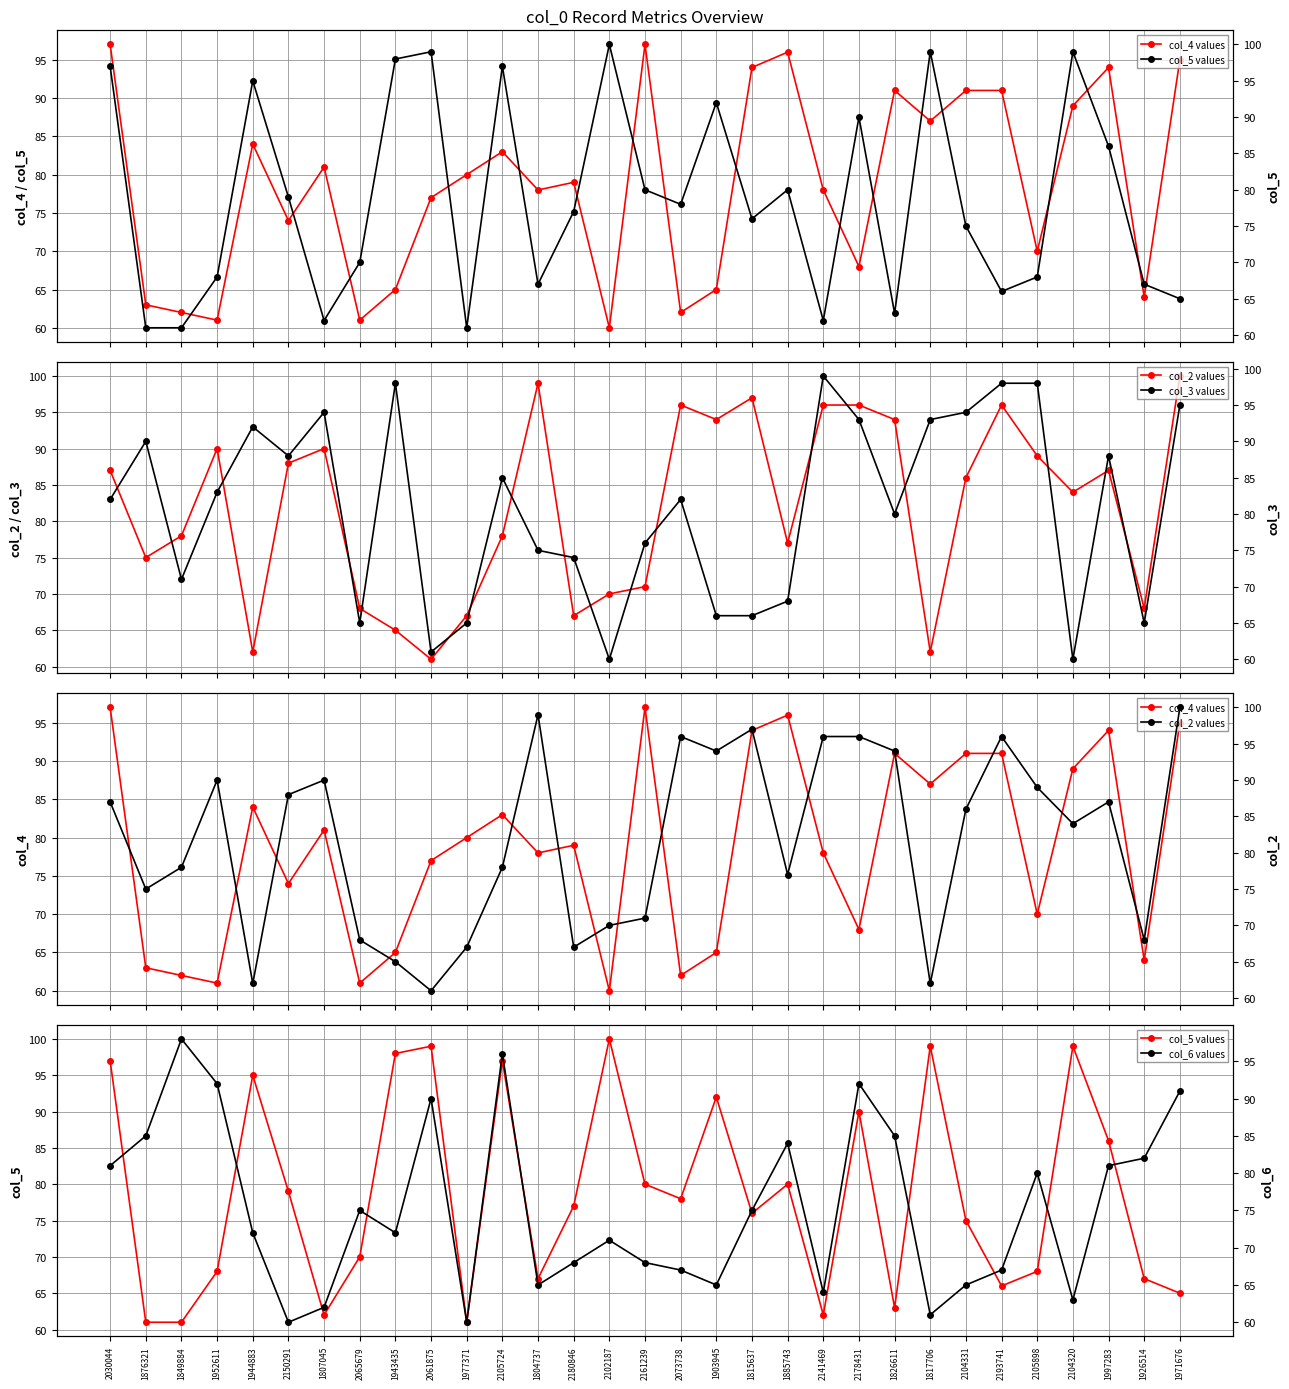

Reading left to right, transcribe all the data shown in this chart.

col_4 values: 2030044=97	1876321=63	1849884=62	1952611=61	1944883=84	2150291=74	1807045=81	2065679=61	1943435=65	2061875=77	1977371=80	2105724=83	1804737=78	2180846=79	2102187=60	2161239=97	2073738=62	1903945=65	1815637=94	1885743=96	2141469=78	2178431=68	1826611=91	1817706=87	2104331=91	2193741=91	2105898=70	2104320=89	1997283=94	1926514=64	1971676=95
col_2 values: 2030044=87	1876321=75	1849884=78	1952611=90	1944883=62	2150291=88	1807045=90	2065679=68	1943435=65	2061875=61	1977371=67	2105724=78	1804737=99	2180846=67	2102187=70	2161239=71	2073738=96	1903945=94	1815637=97	1885743=77	2141469=96	2178431=96	1826611=94	1817706=62	2104331=86	2193741=96	2105898=89	2104320=84	1997283=87	1926514=68	1971676=100
col_5 values: 2030044=97	1876321=61	1849884=61	1952611=68	1944883=95	2150291=79	1807045=62	2065679=70	1943435=98	2061875=99	1977371=61	2105724=97	1804737=67	2180846=77	2102187=100	2161239=80	2073738=78	1903945=92	1815637=76	1885743=80	2141469=62	2178431=90	1826611=63	1817706=99	2104331=75	2193741=66	2105898=68	2104320=99	1997283=86	1926514=67	1971676=65
col_3 values: 2030044=82	1876321=90	1849884=71	1952611=83	1944883=92	2150291=88	1807045=94	2065679=65	1943435=98	2061875=61	1977371=65	2105724=85	1804737=75	2180846=74	2102187=60	2161239=76	2073738=82	1903945=66	1815637=66	1885743=68	2141469=99	2178431=93	1826611=80	1817706=93	2104331=94	2193741=98	2105898=98	2104320=60	1997283=88	1926514=65	1971676=95
col_6 values: 2030044=81	1876321=85	1849884=98	1952611=92	1944883=72	2150291=60	1807045=62	2065679=75	1943435=72	2061875=90	1977371=60	2105724=96	1804737=65	2180846=68	2102187=71	2161239=68	2073738=67	1903945=65	1815637=75	1885743=84	2141469=64	2178431=92	1826611=85	1817706=61	2104331=65	2193741=67	2105898=80	2104320=63	1997283=81	1926514=82	1971676=91